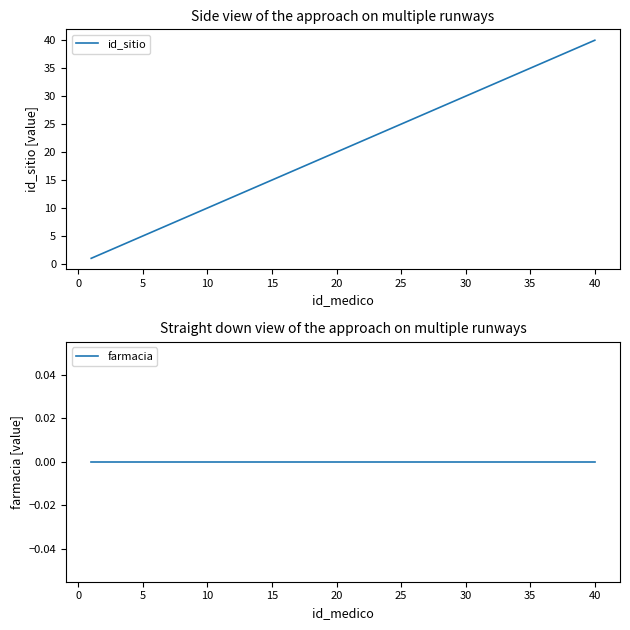

Which category has the highest value in the id_sitio series?

40